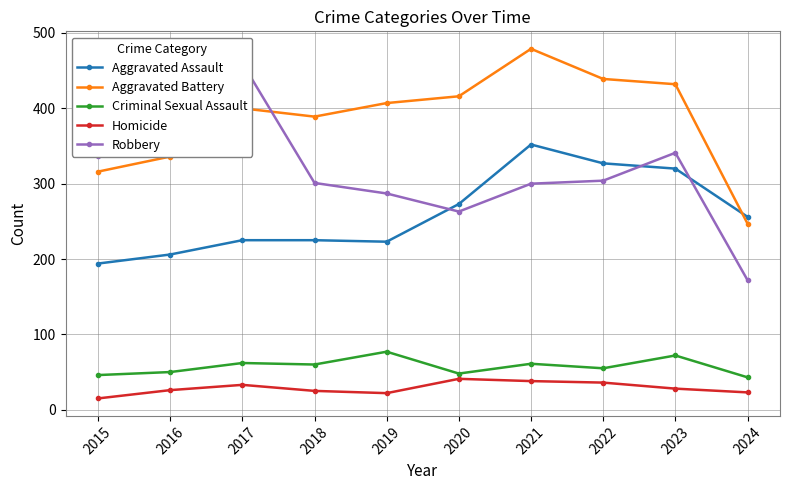

True or false: Aggravated Assault has more than 1 interior local peaks.

False